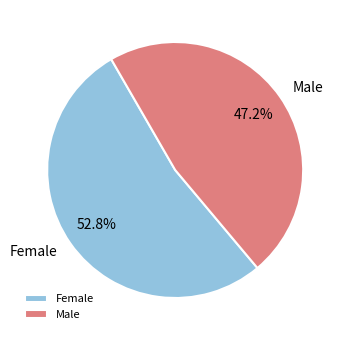

Approximately how many times larger is the value at Male compared to Female?

0.9